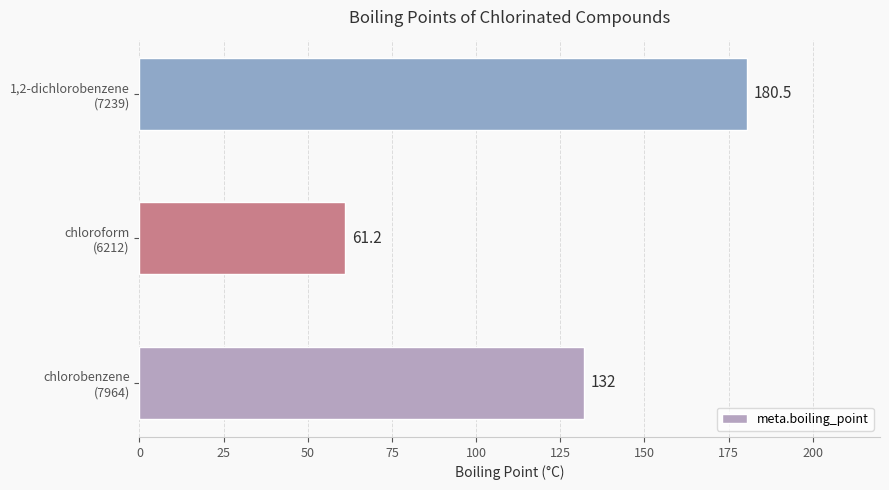

List the labels in order of value, smallest first.

chloroform
(6212), chlorobenzene
(7964), 1,2-dichlorobenzene
(7239)